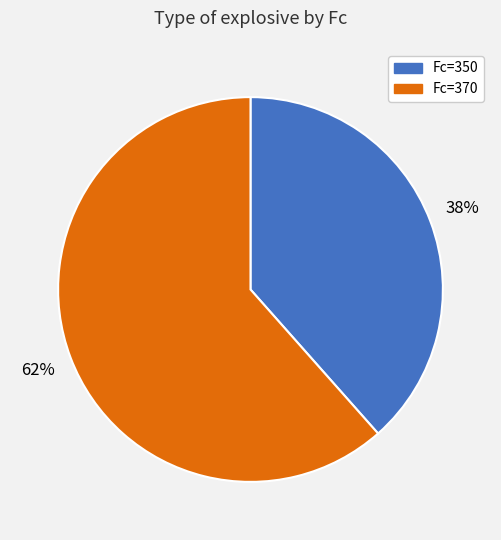

To the nearest percent, what is the average slice percentage?

50%